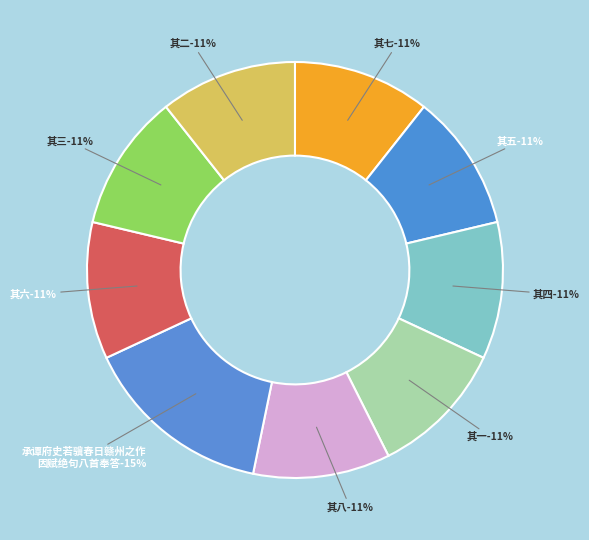

What is the largest slice in the pie chart?

承谭府史若骥春日赣州之作因赋绝句八首奉答